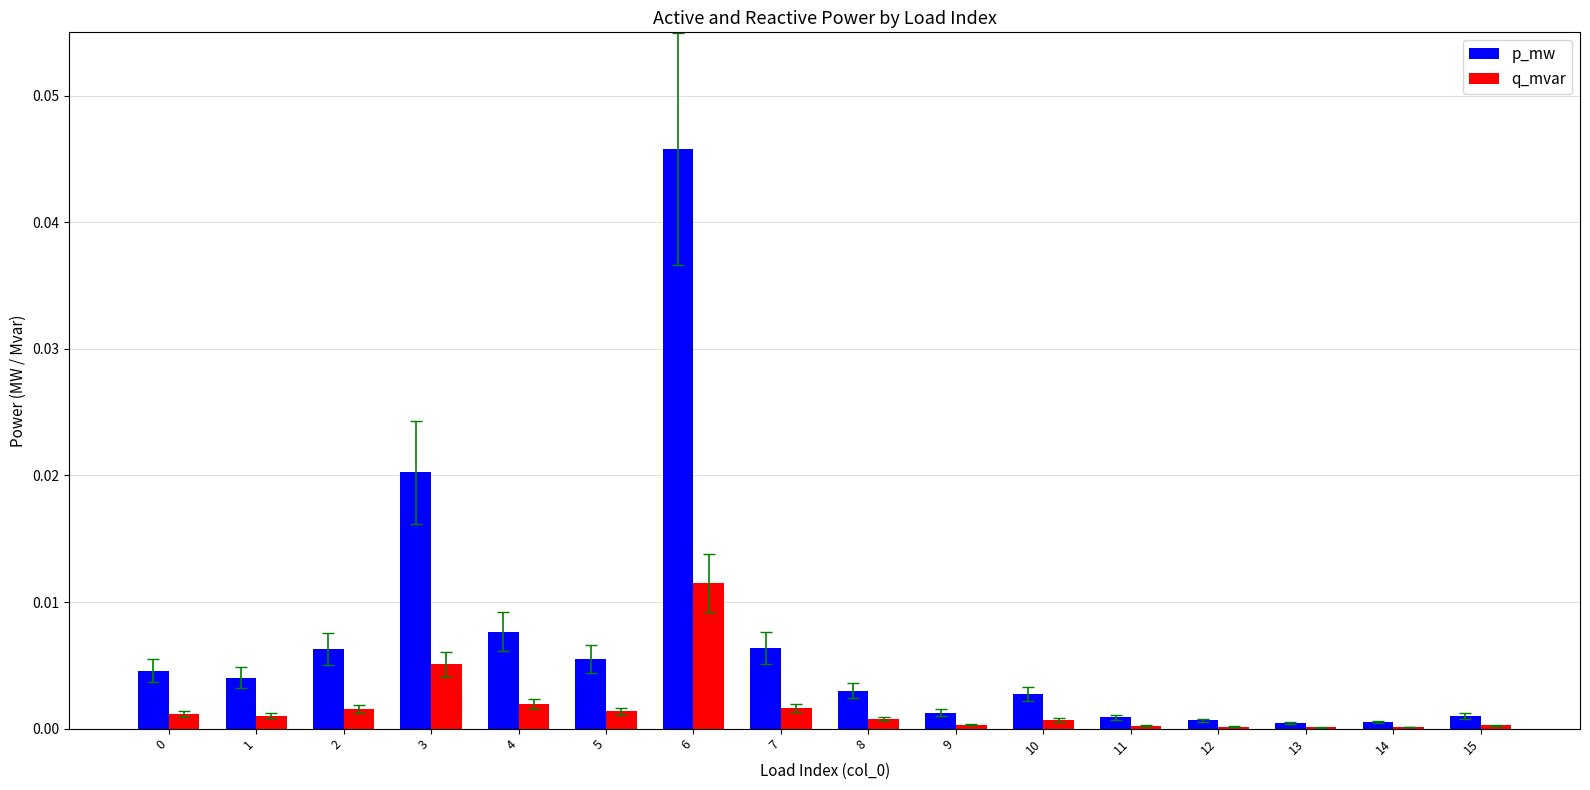

Which series has the widest spread of values?

p_mw